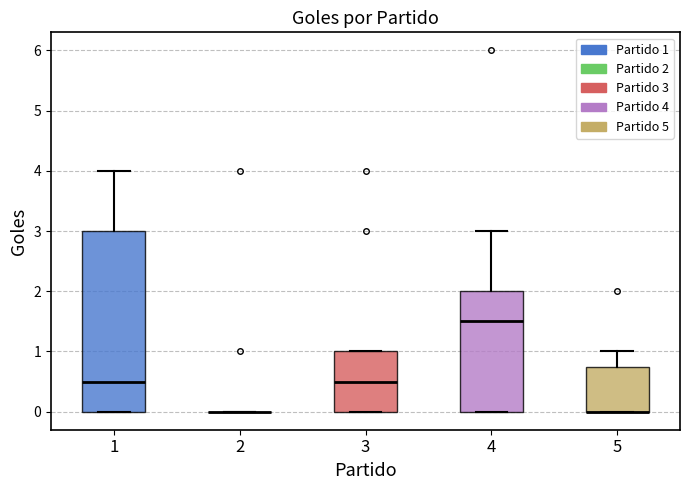

Which box is the tallest, from its lower edge to its upper edge?

1